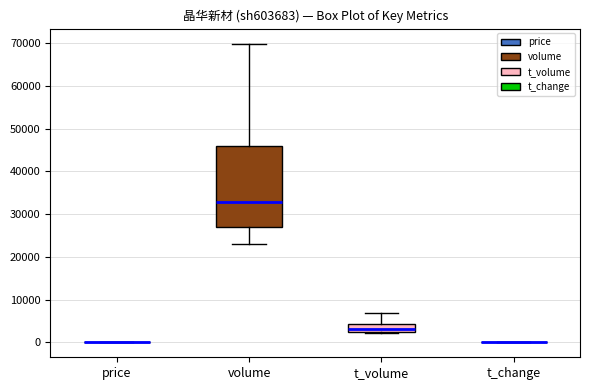

Where does the median line of the box for volume sit on the y-axis? The values are not printed on the chart, so give them approximately, as read against the axis.

33000